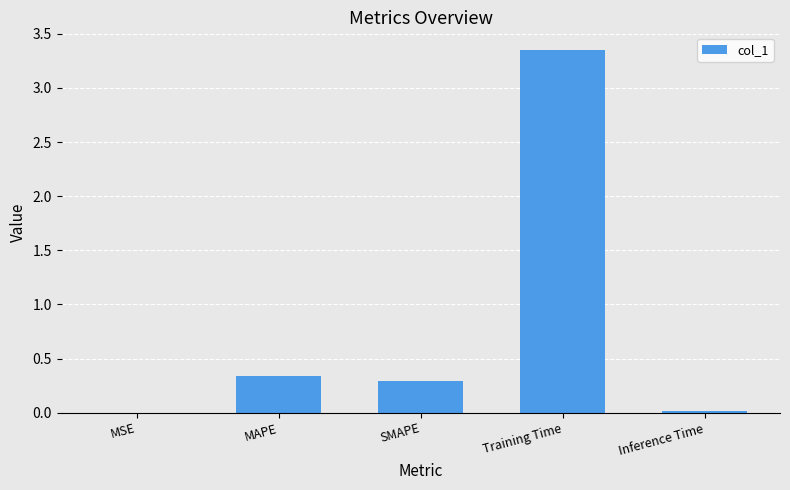

Between SMAPE and MSE, which is larger?

SMAPE